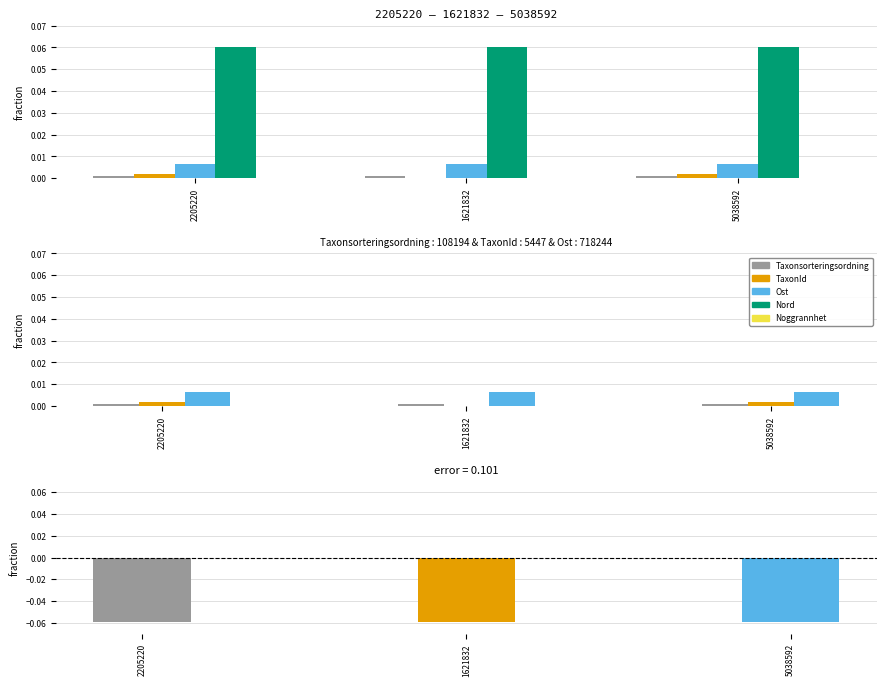

Is the value of Taxonsorteringsordning at 1621832 greater than the value of Noggrannhet at 5038592?

No